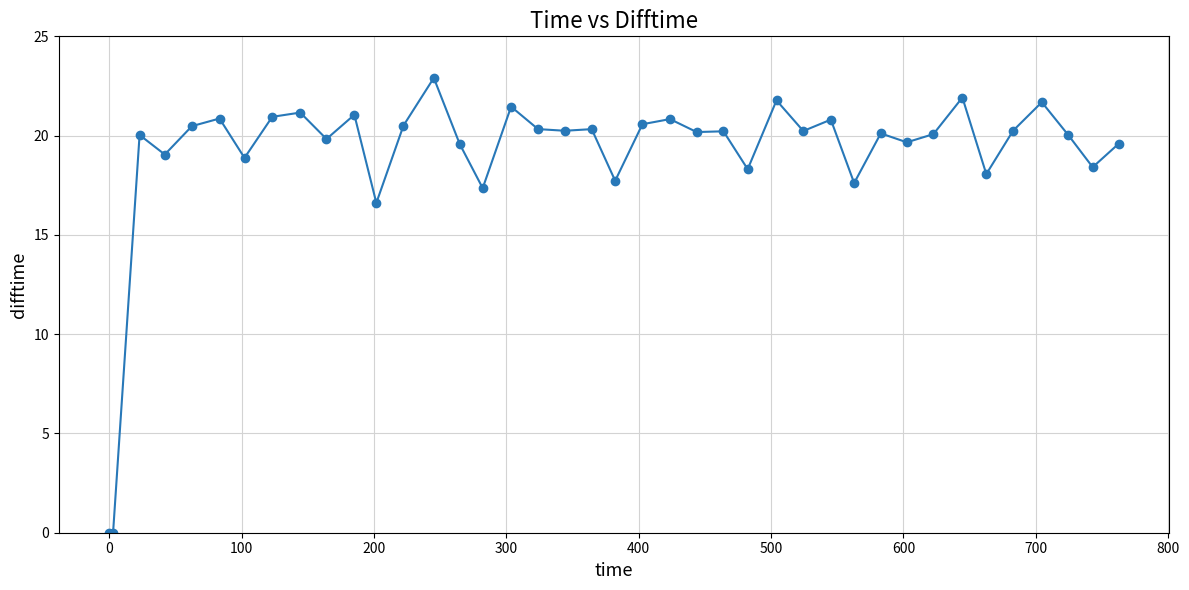

What is the difference between the maximum and minimum values?

22.9